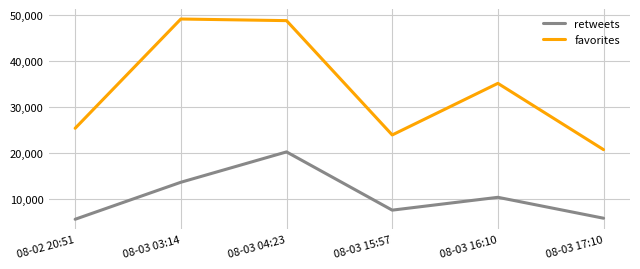

True or false: retweets and favorites intersect in this chart.

False